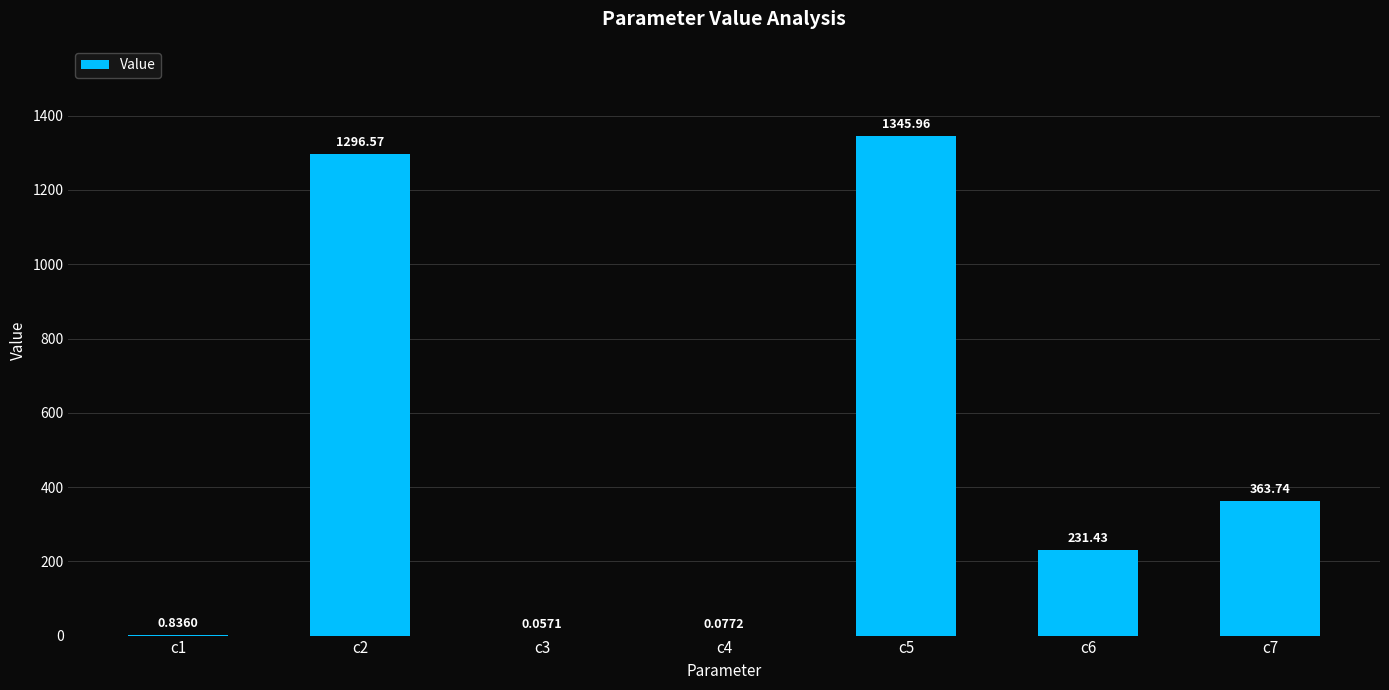

What is the ratio of the value at c2 to the value at c7?

3.6